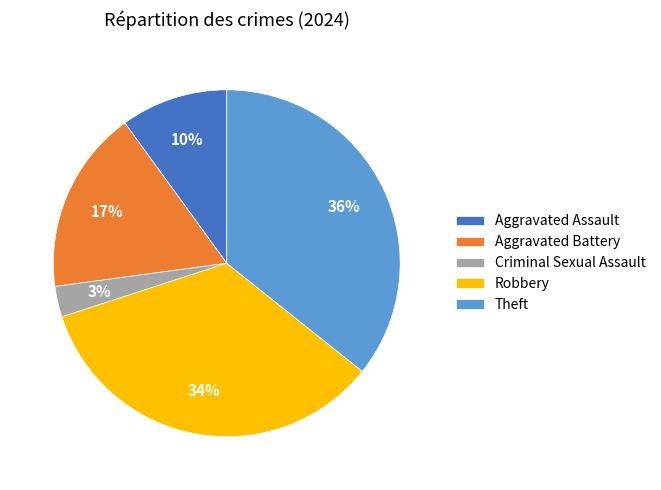

What is the smallest slice in the pie chart?

Criminal Sexual Assault